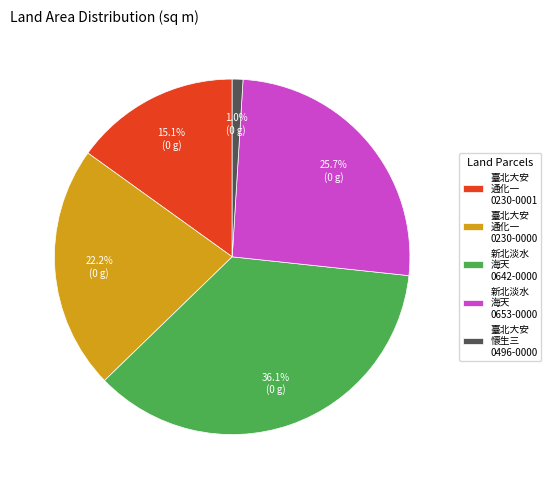

Between 新北淡水 海天 0653-0000 and 臺北大安 通化一 0230-0000, which is larger?

新北淡水 海天 0653-0000